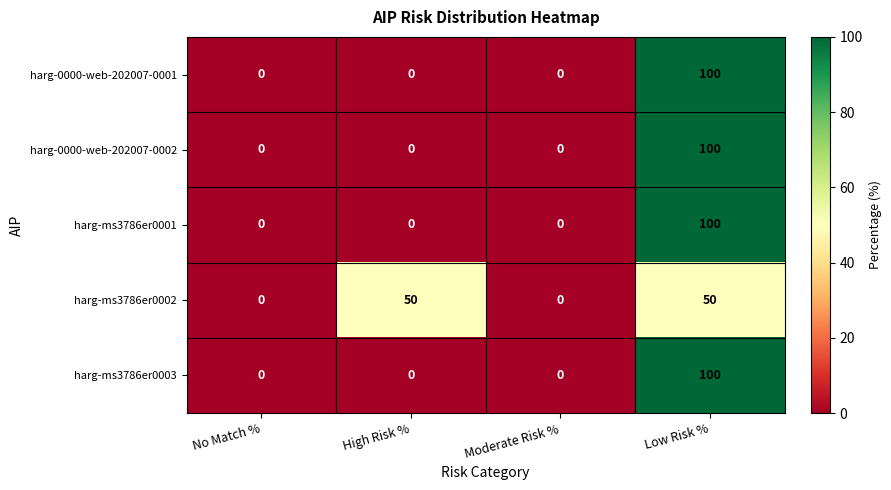

At which category is the sum across all series the highest?

Low Risk %